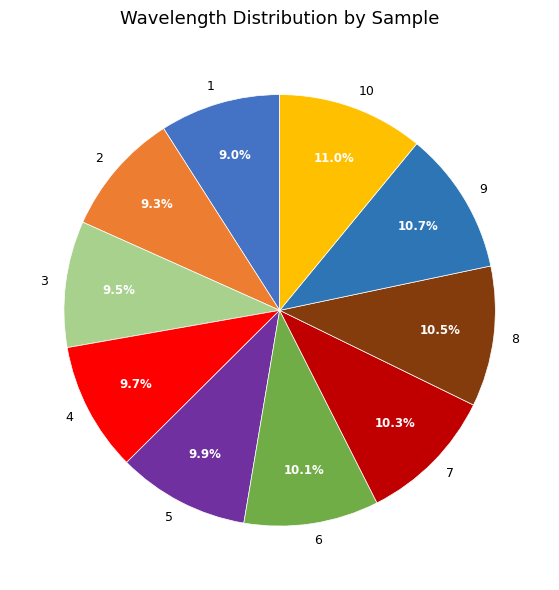

Does 3 account for over 50% of the chart?

No